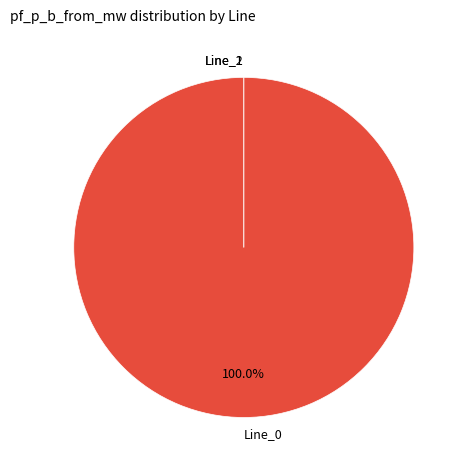

True or false: Line_0 accounts for 100% of the total.

True